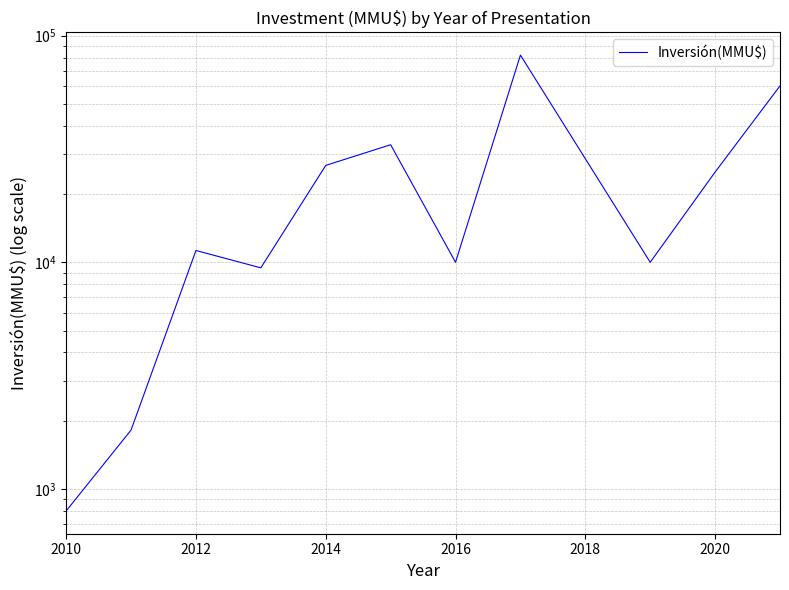

Read the value at 2020, to the nearest 50.

25000